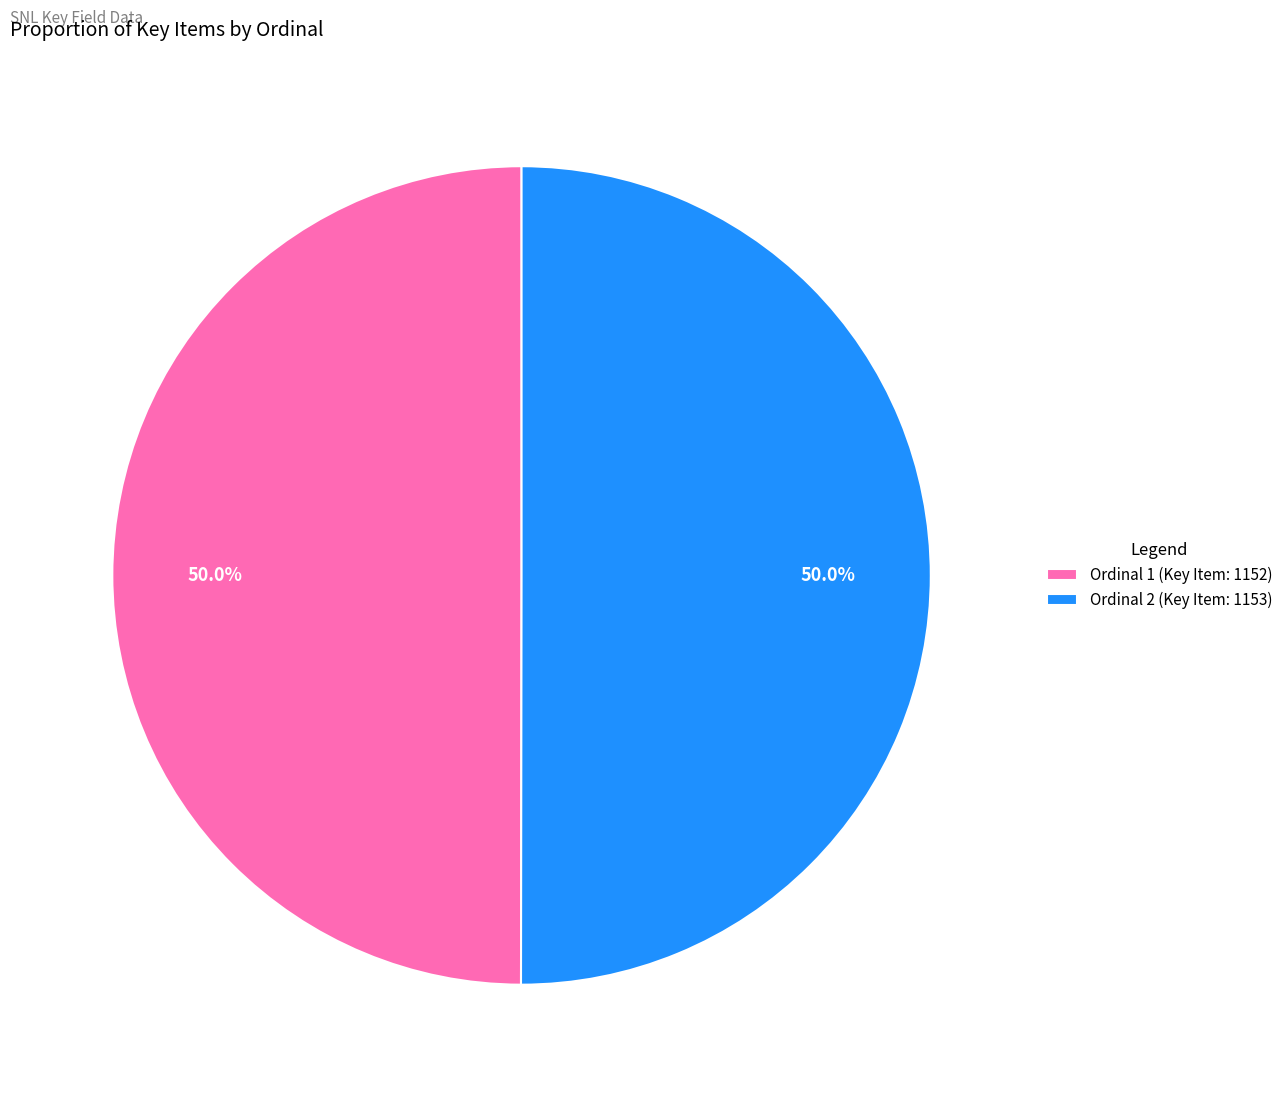

Approximately how many times larger is the value at Ordinal 2 (Key Item: 1153) compared to Ordinal 1 (Key Item: 1152)?

1.0